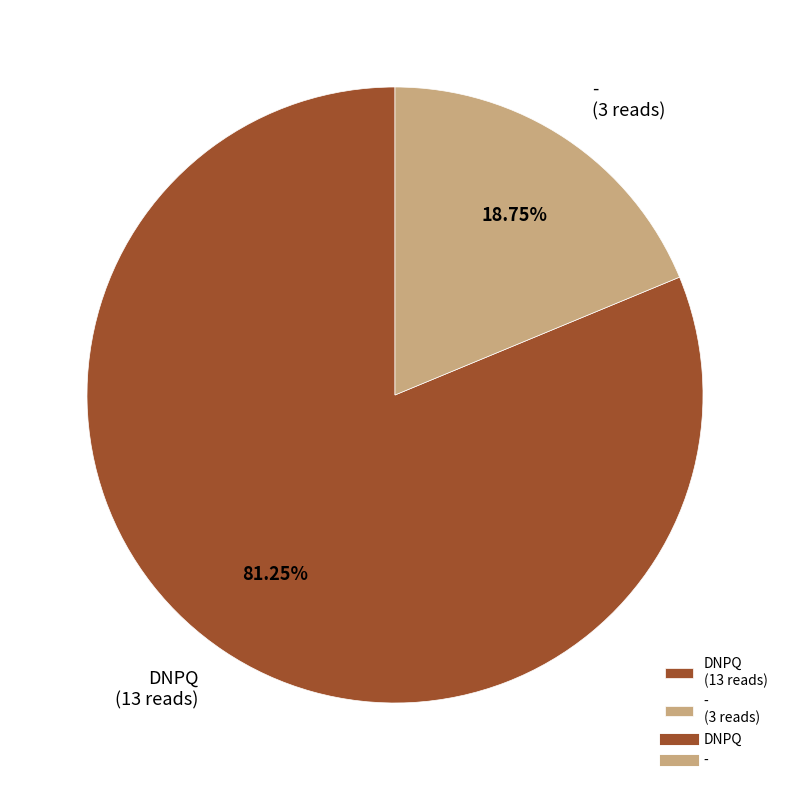

To the nearest percent, what portion does - represent?

19%